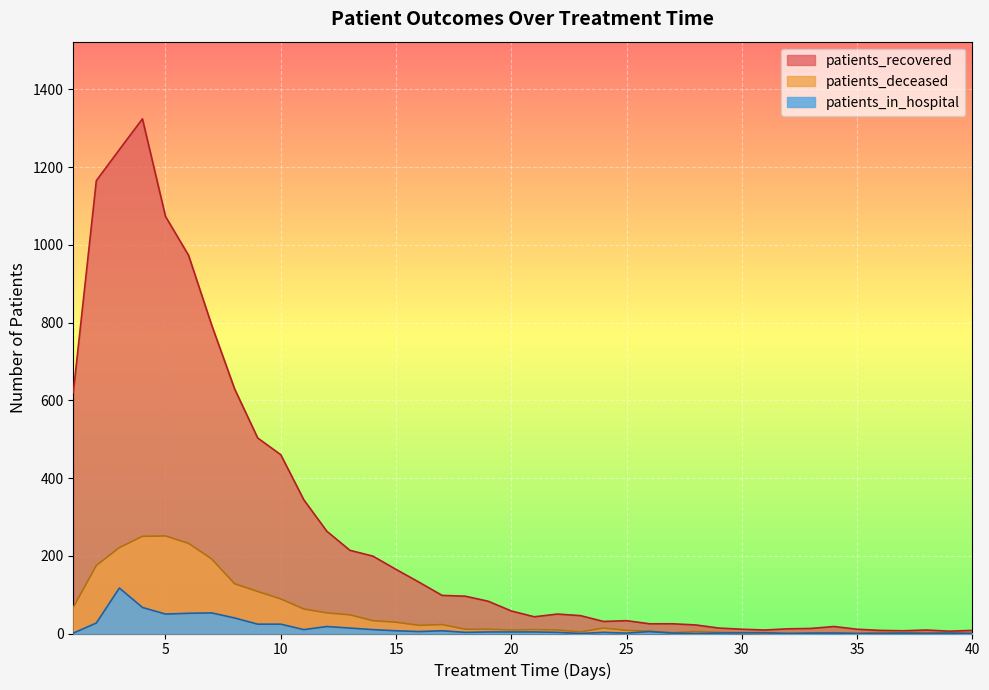

What is the difference between the maximum and minimum values in the patients_in_hospital series?

117